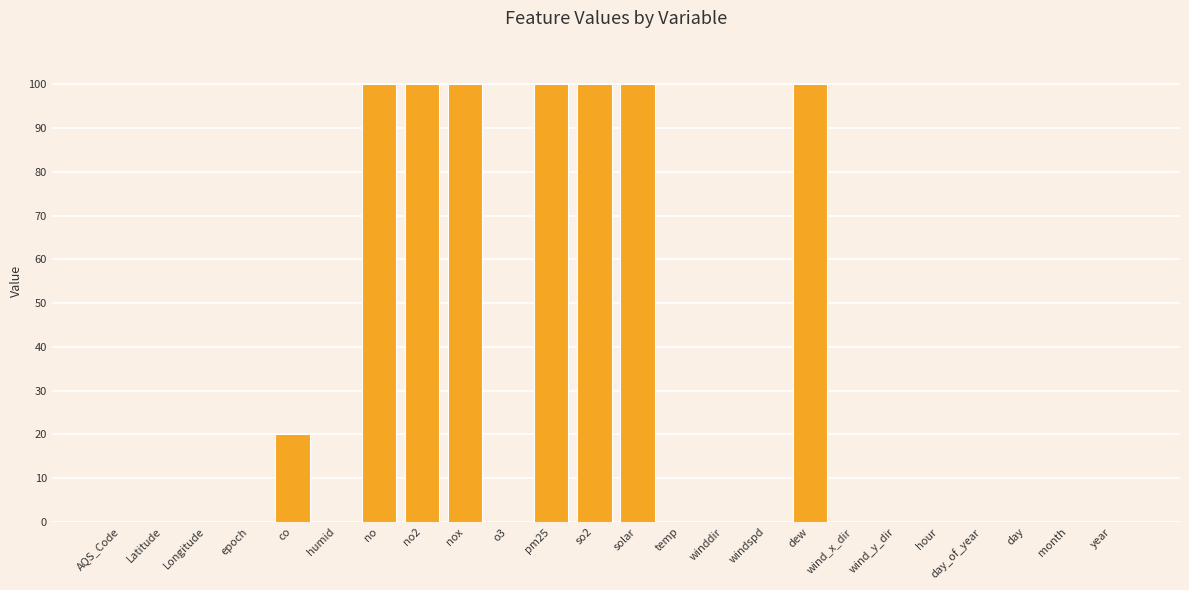

What is the sum of all values?

720.0